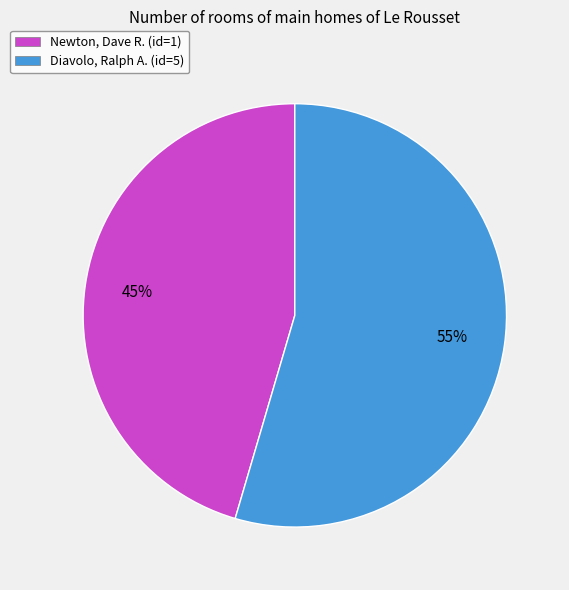

Which has a higher value, Diavolo, Ralph A. (id=5) or Newton, Dave R. (id=1)?

Diavolo, Ralph A. (id=5)